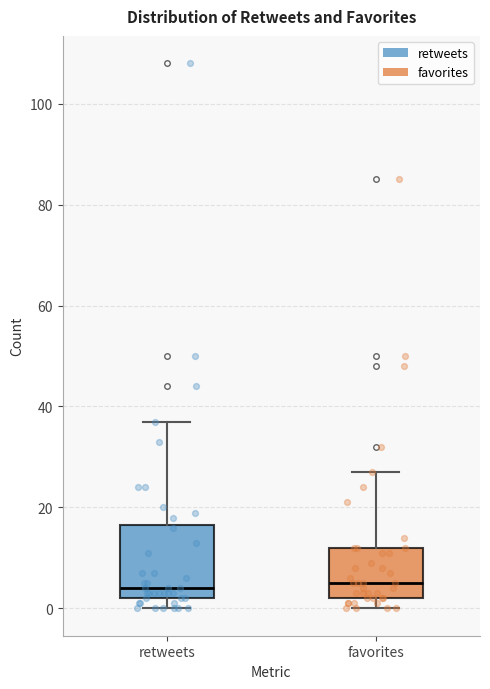

Reading left to right, transcribe this box plot: for each box, give where its median line is, the range the box spans, and where its two whiskers end, as read against the y-axis. The values are not printed on the chart, so give them approximately, as read against the axis.

retweets: median 4, box 2 to 16, whiskers 0 to 38
favorites: median 6, box 2 to 12, whiskers 0 to 28